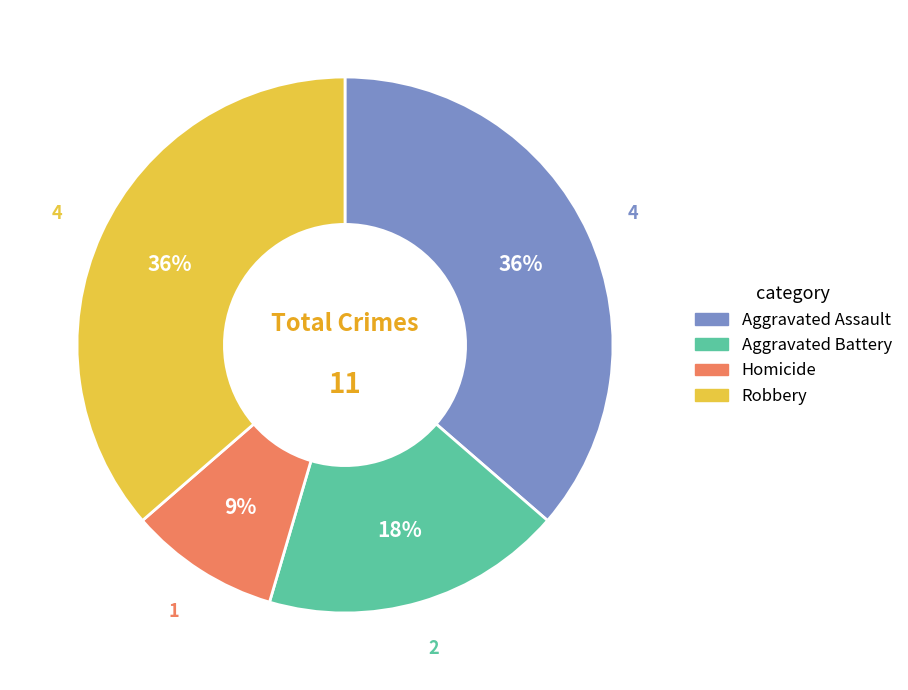

Approximately how many times larger is the value at Aggravated Assault compared to Homicide?

4.0